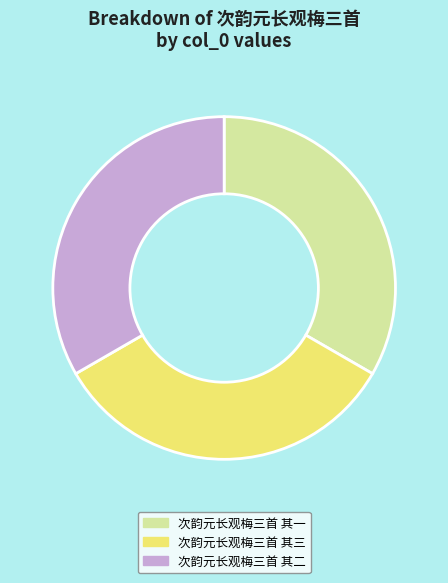

What is the ratio of the value at 次韵元长观梅三首 其二 to the value at 次韵元长观梅三首 其三?

1.0